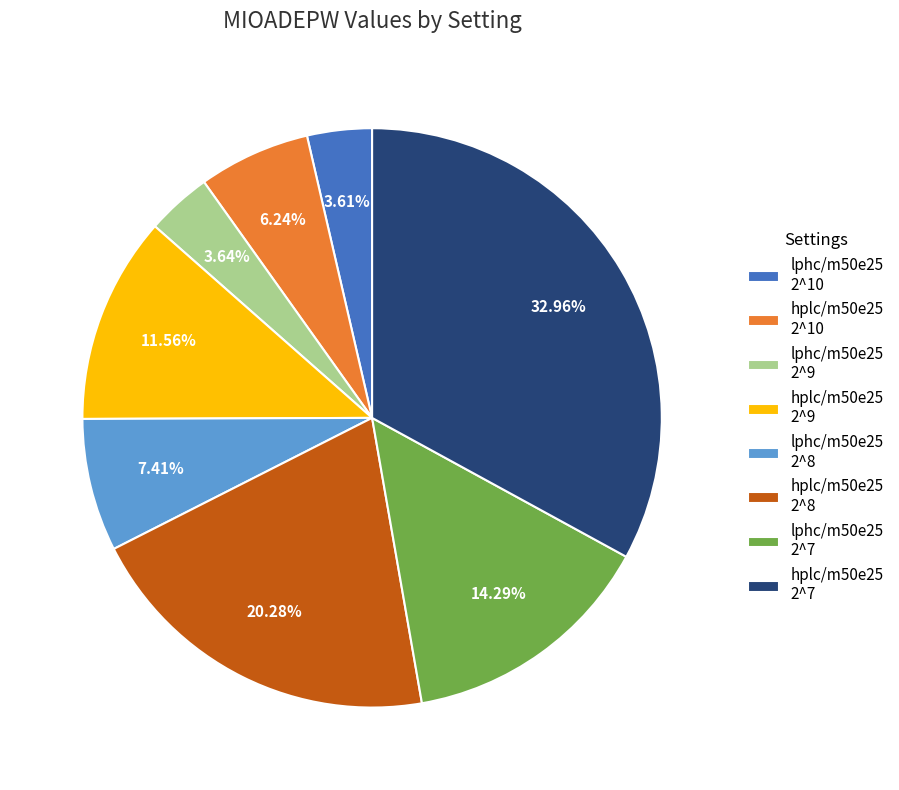

Which has a higher value, hplc/m50e25 2^8 or hplc/m50e25 2^7?

hplc/m50e25 2^7